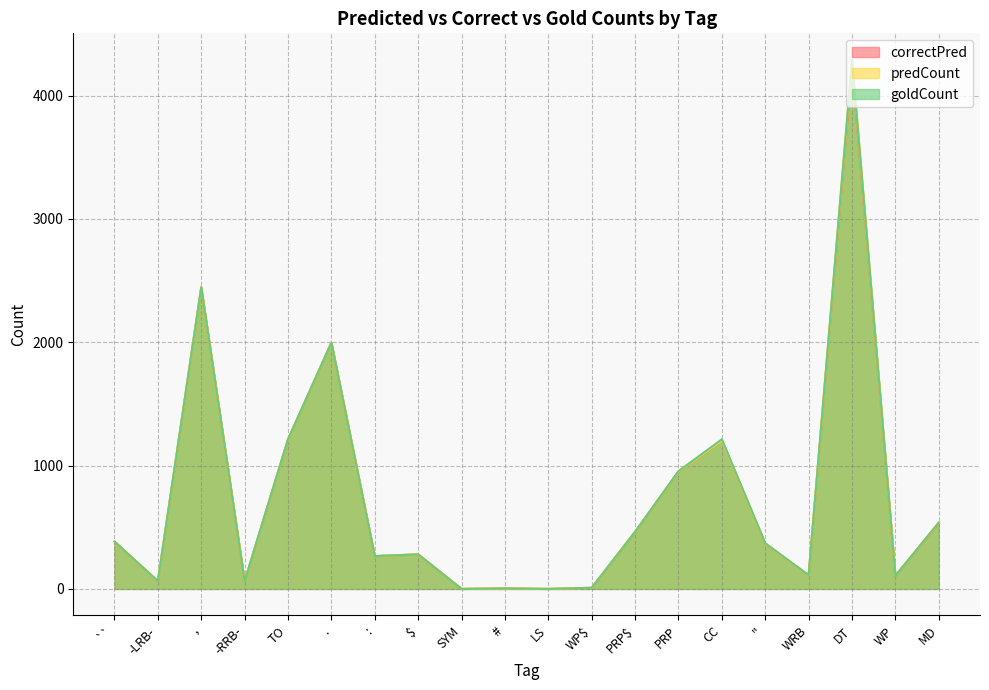

Between MD and '', which is larger?

MD